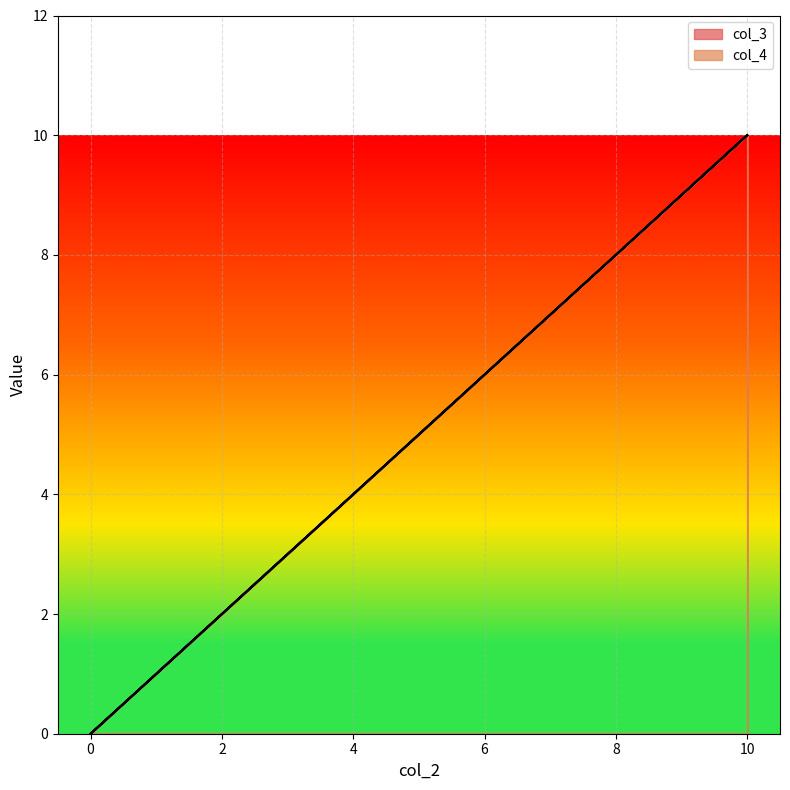

True or false: col_4 has a value of 3 at 10.

False